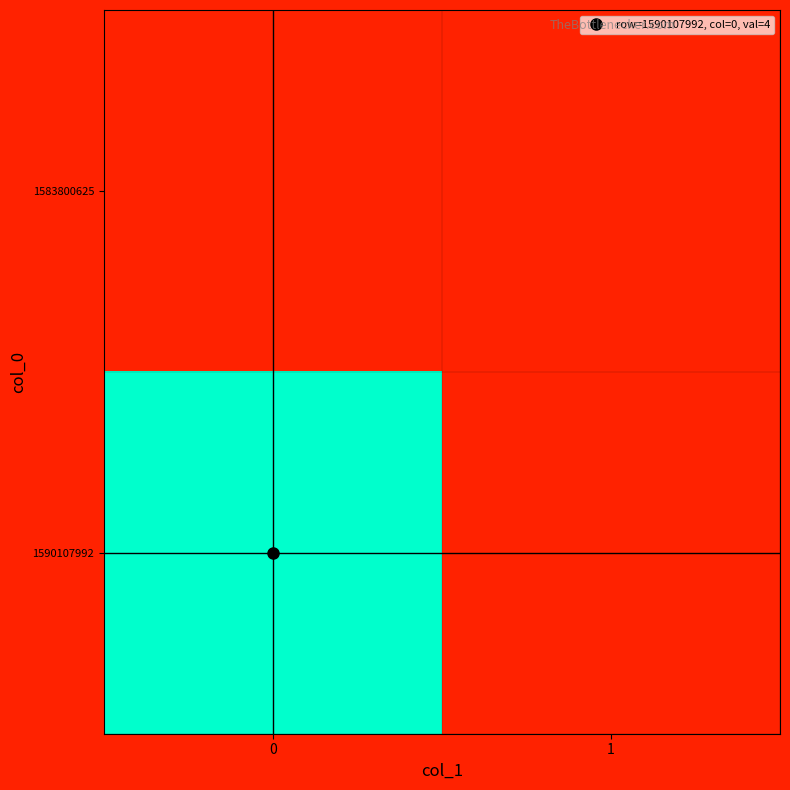

What is the difference between the highest and lowest values at 0?

4